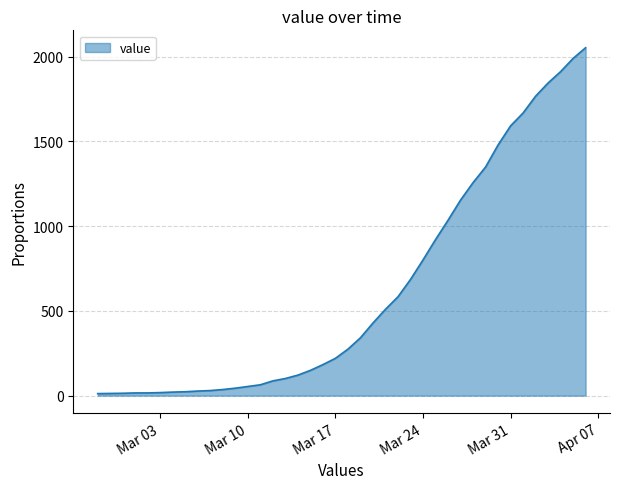

What is the difference between the second highest and second lowest values?

1976